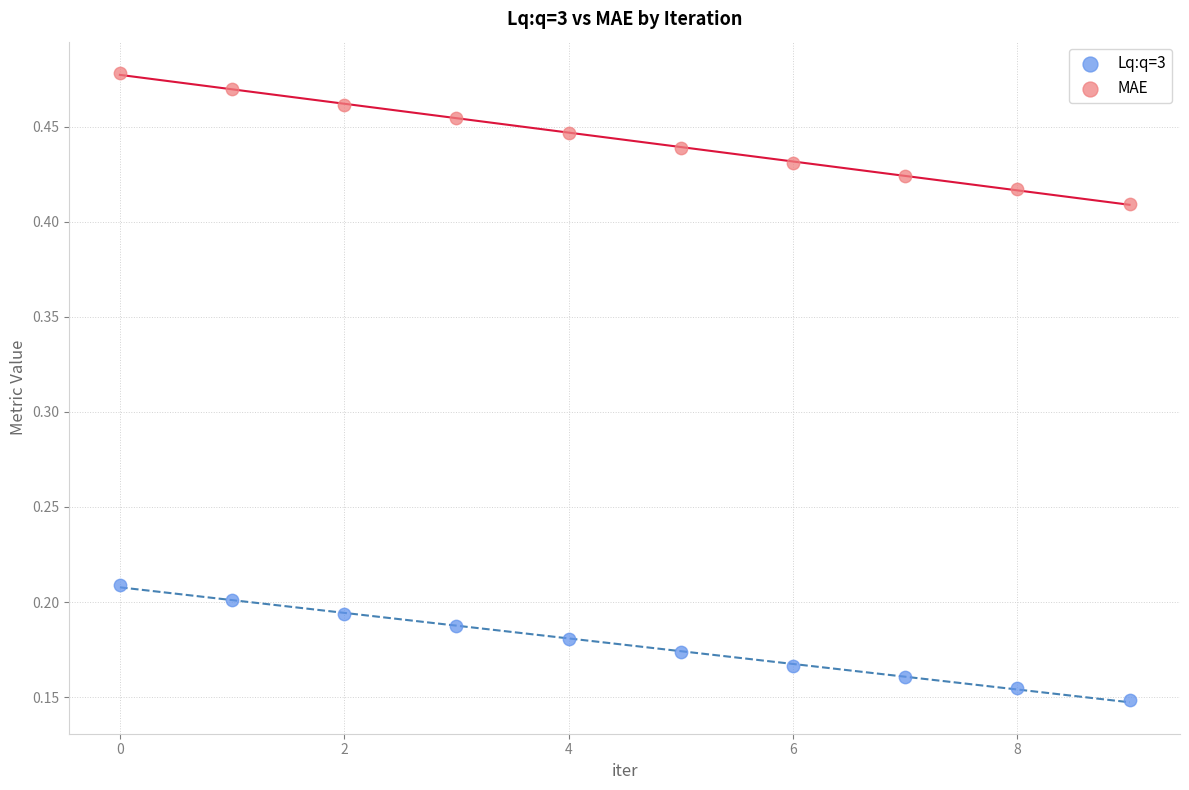

What are all the series names shown in the legend?

Lq:q=3, MAE